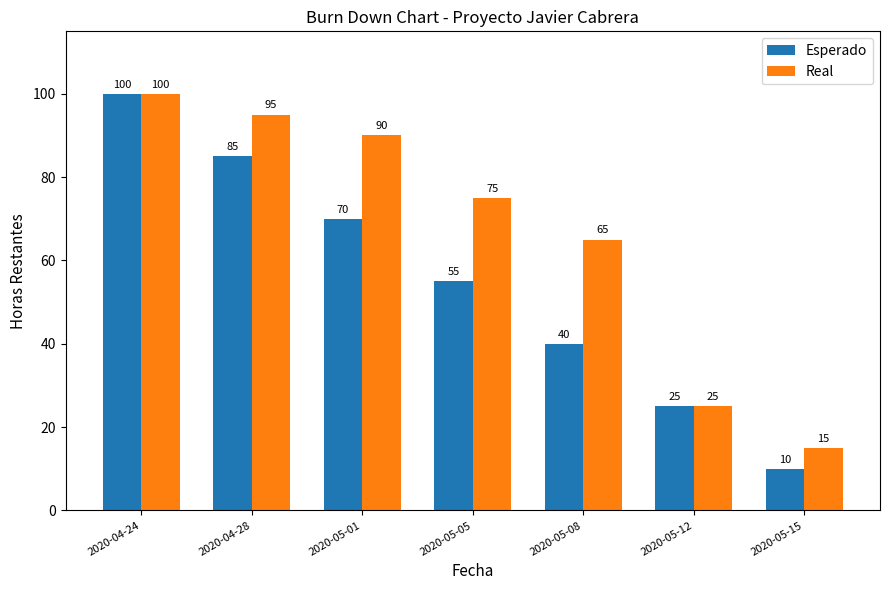

How many bars are there in total?

14